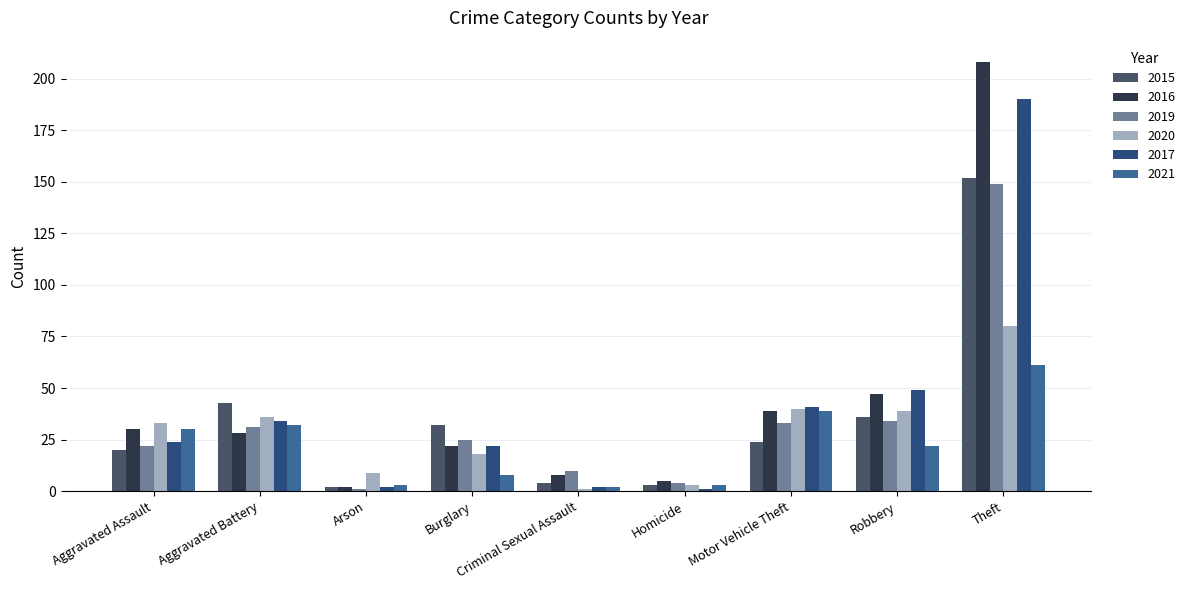

Count the number of categories in the chart.

9